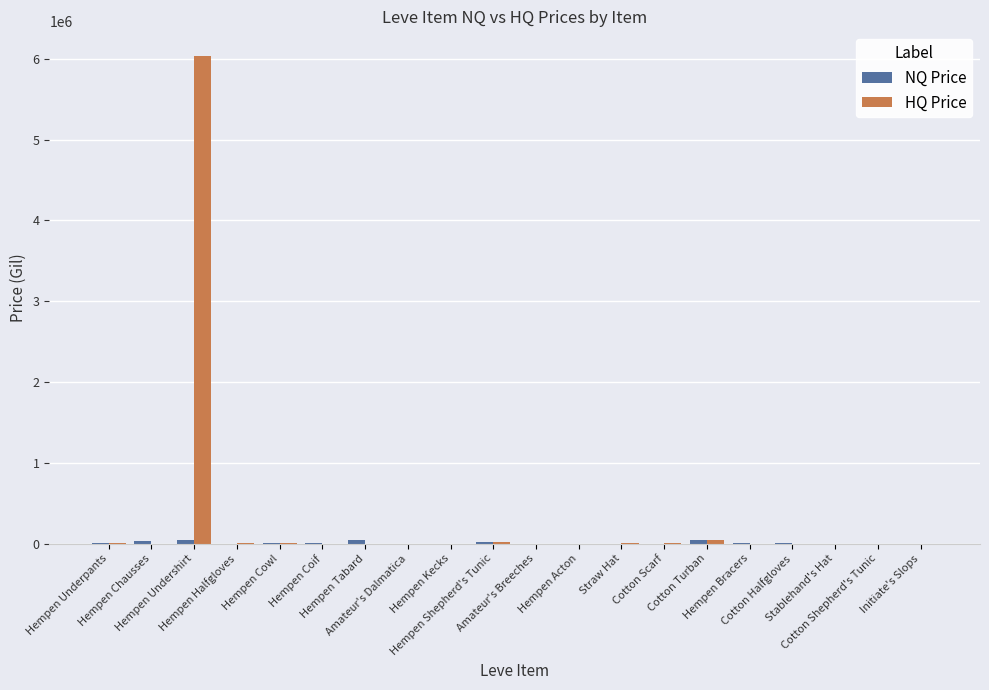

Which series has the largest total across all categories?

HQ Price